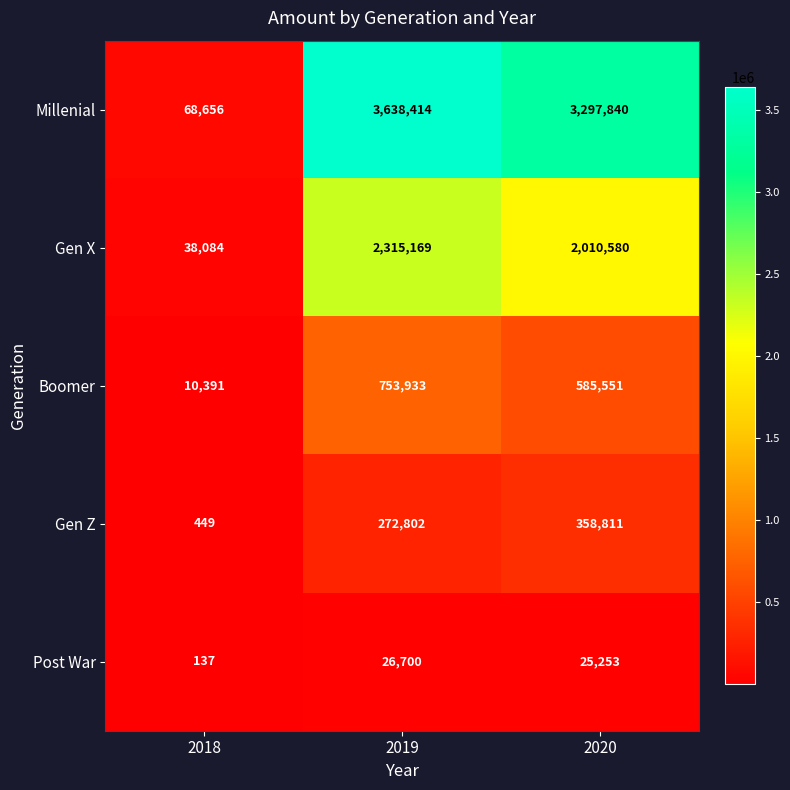

Which series changed the most between 2019 and 2020?

Millenial